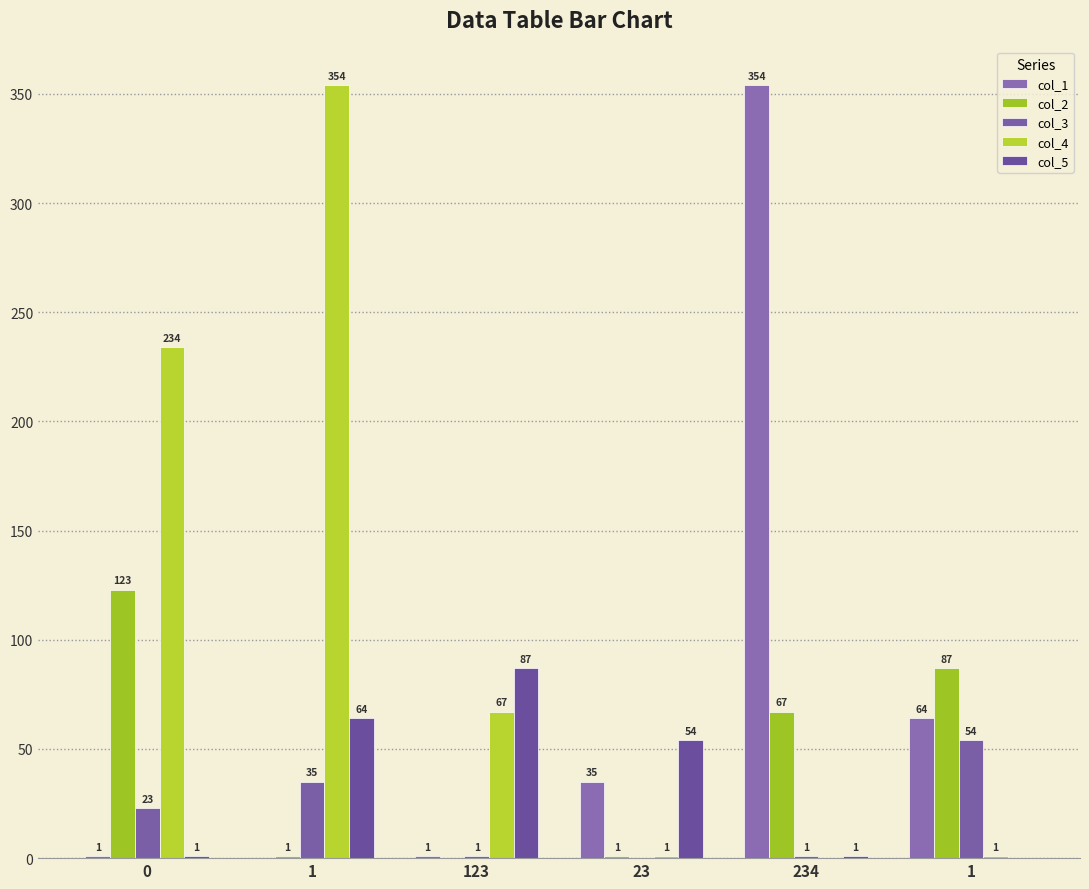

List the labels in order of col_1 value, largest first.

234, 1, 23, 0, 123, 1